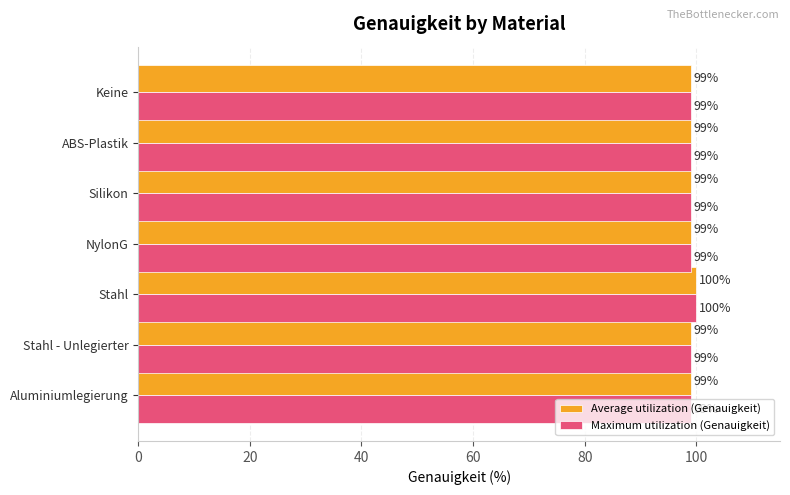

What is the total value across all series at Stahl - Unlegierter?

198